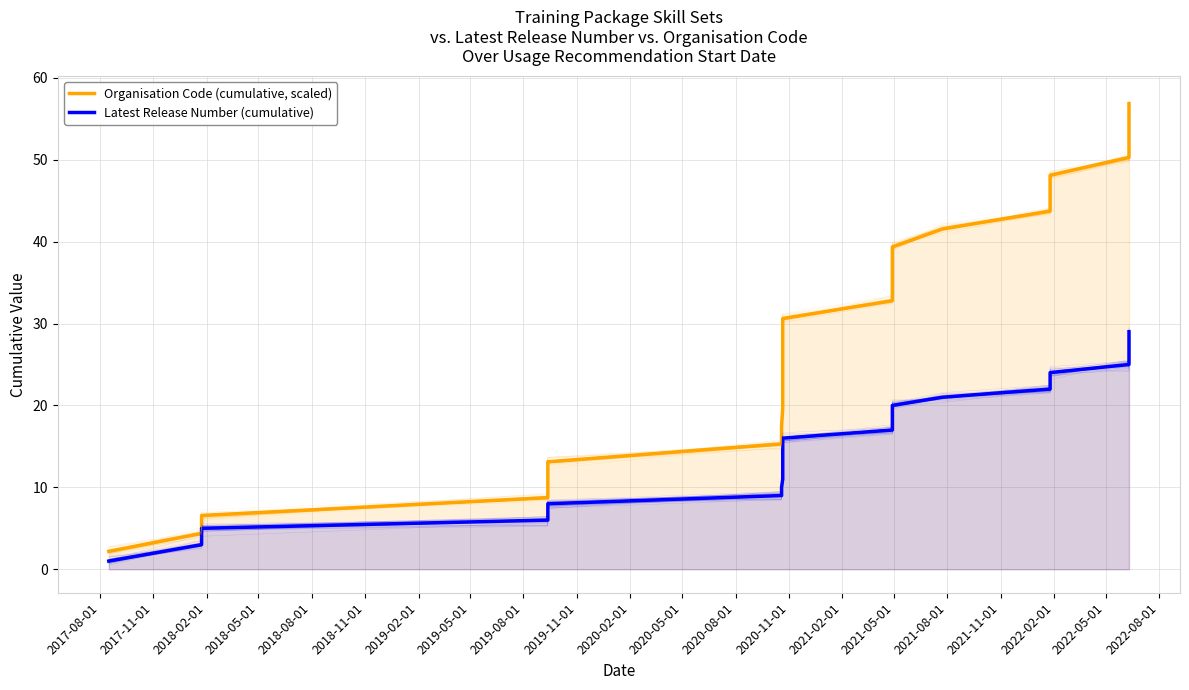

At how many categories does at least one series exceed 39?

9